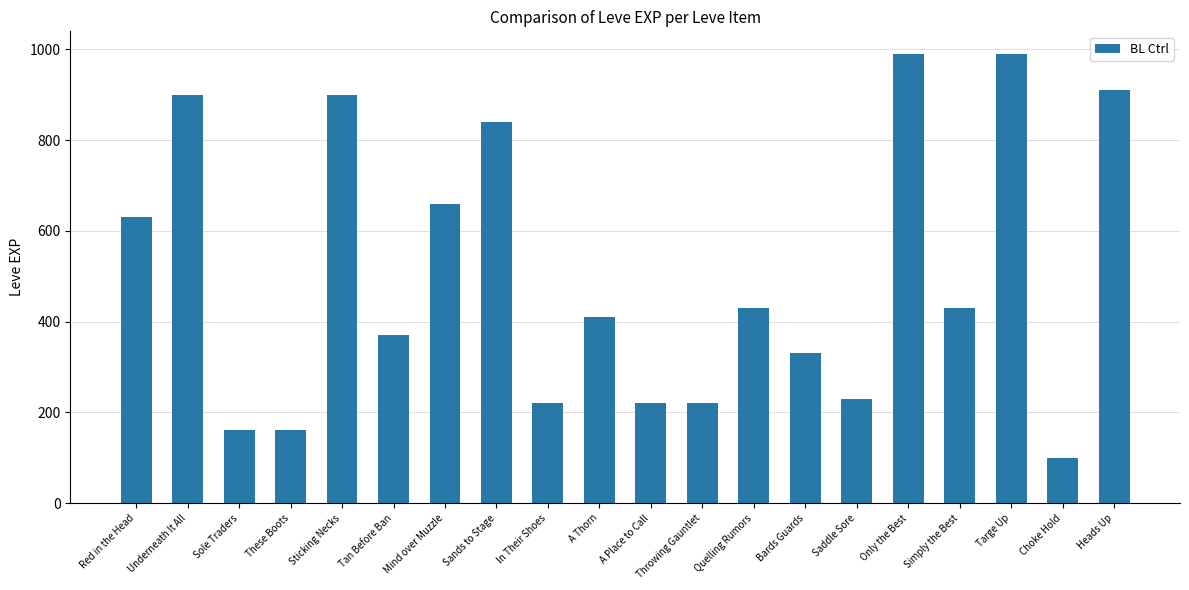

What is the sum of the values at These Boots and Only the Best?

1150